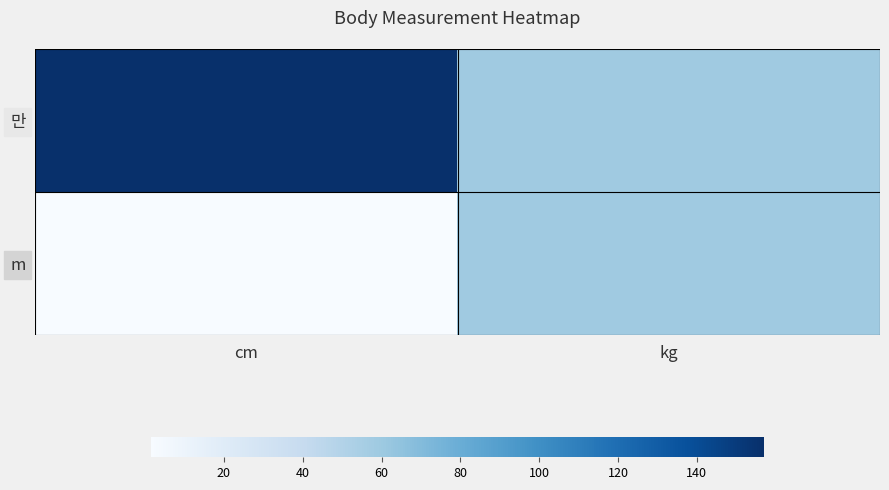

At how many categories does at least one series exceed 114?

1